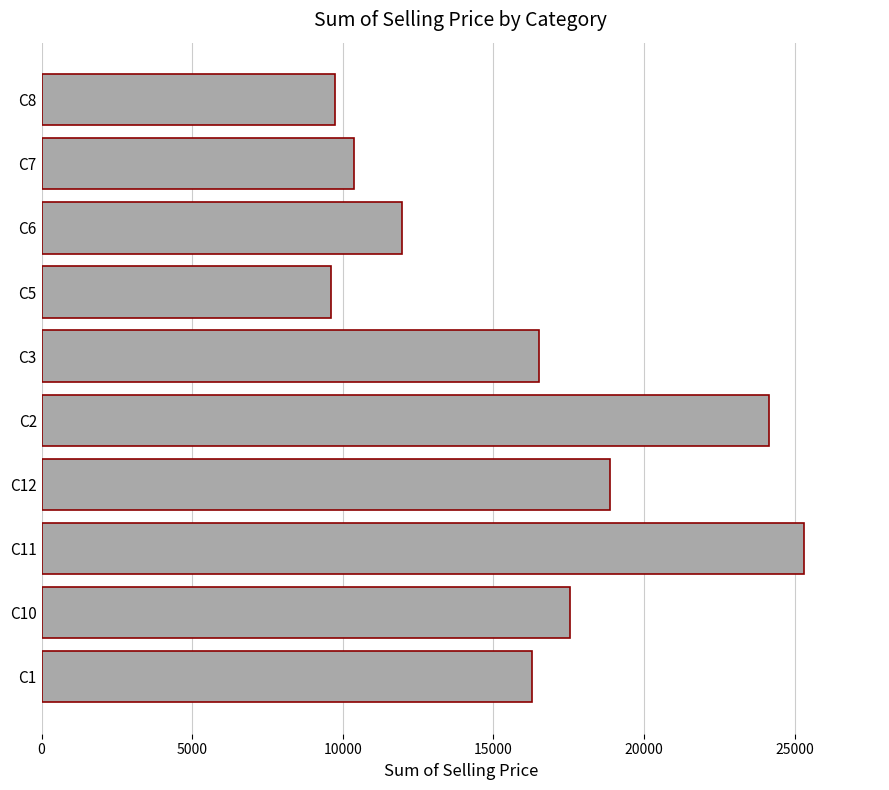

What is the maximum value shown in the chart?

25307.0